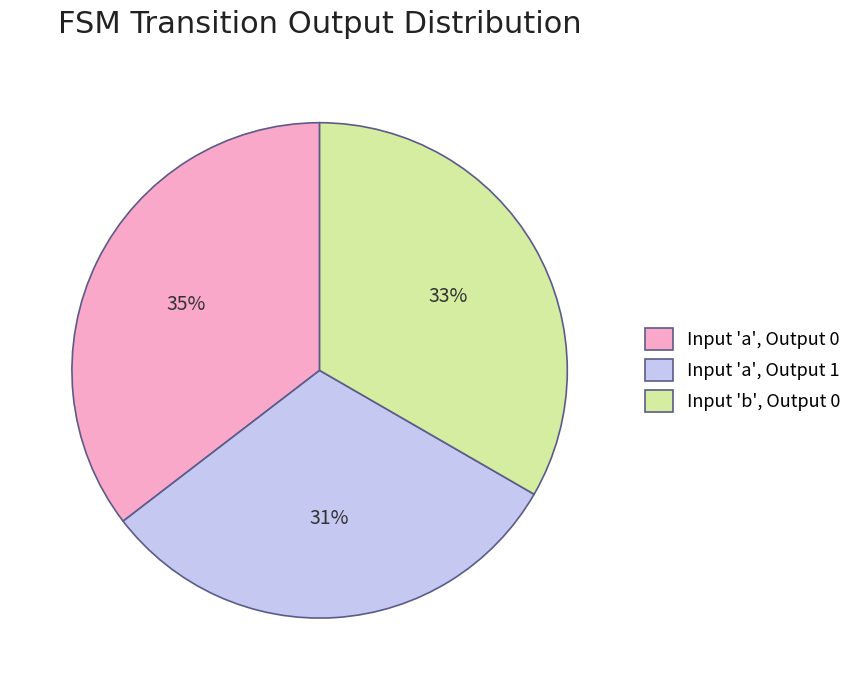

Which category has the smallest portion of the pie?

Input 'a', Output 1